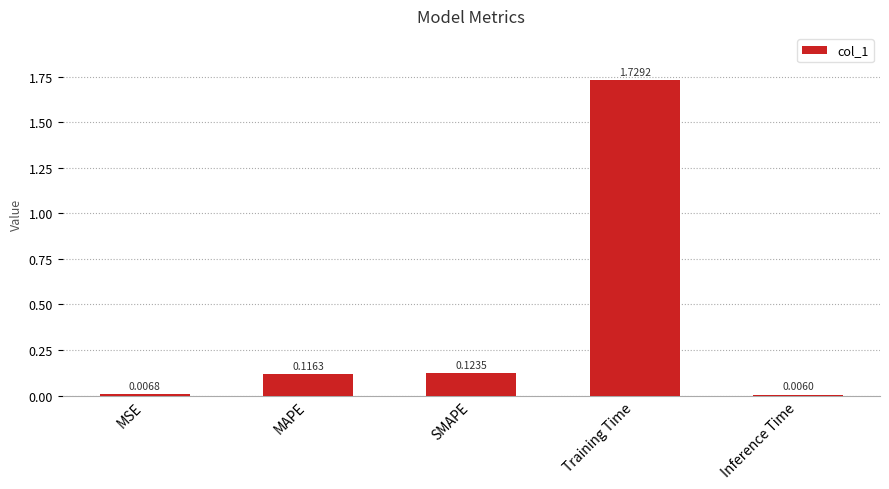

Is it true that the value at SMAPE is 0.2?

False